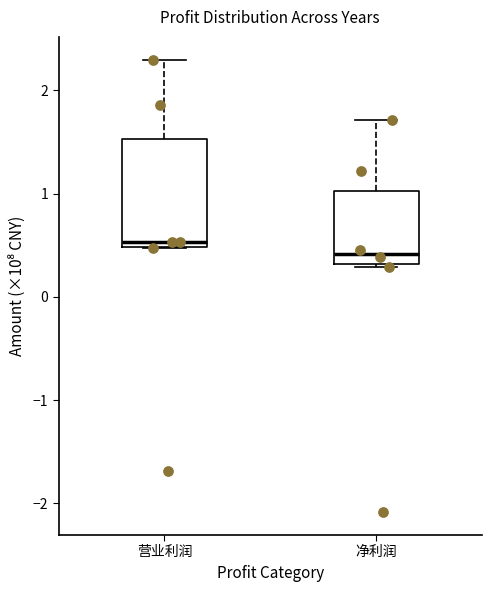

Reading left to right, transcribe this box plot: for each box, give where its median line is, the range the box spans, and where its two whiskers end, as read against the y-axis. The values are not printed on the chart, so give them approximately, as read against the axis.

营业利润: median 0.5 (just above the box's lower edge), box 0.5 to 1.5, whiskers 0.5 to 2.3
净利润: median 0.4, box 0.3 to 1.0, whiskers 0.3 to 1.7